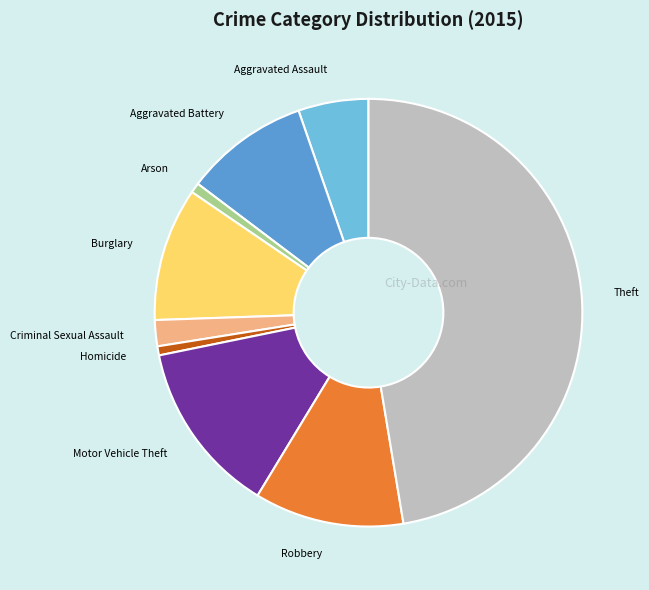

Which category has the biggest portion of the pie?

Theft